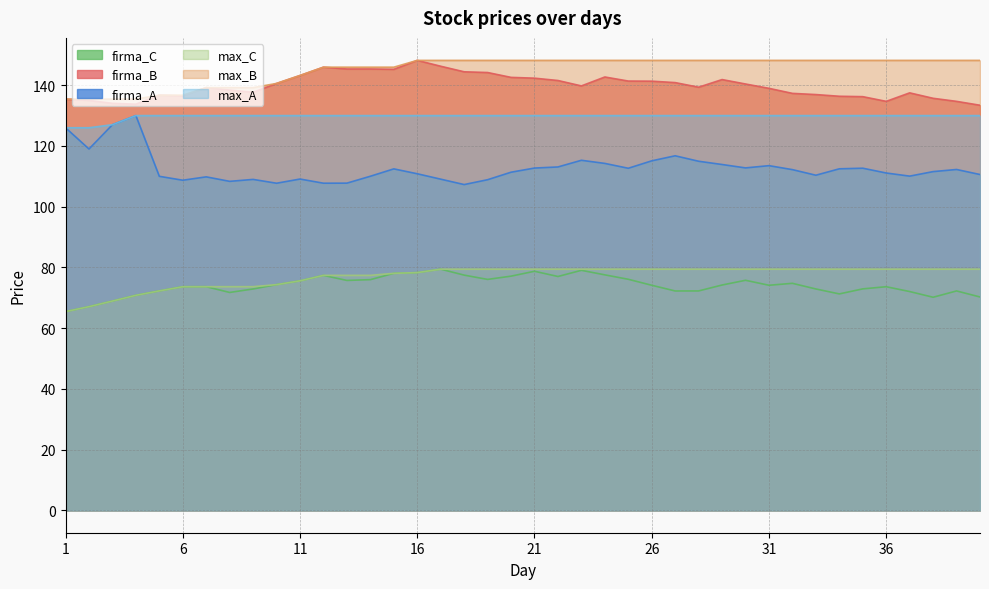

What is the value of the max_A point at the 26th from the left?

130.0